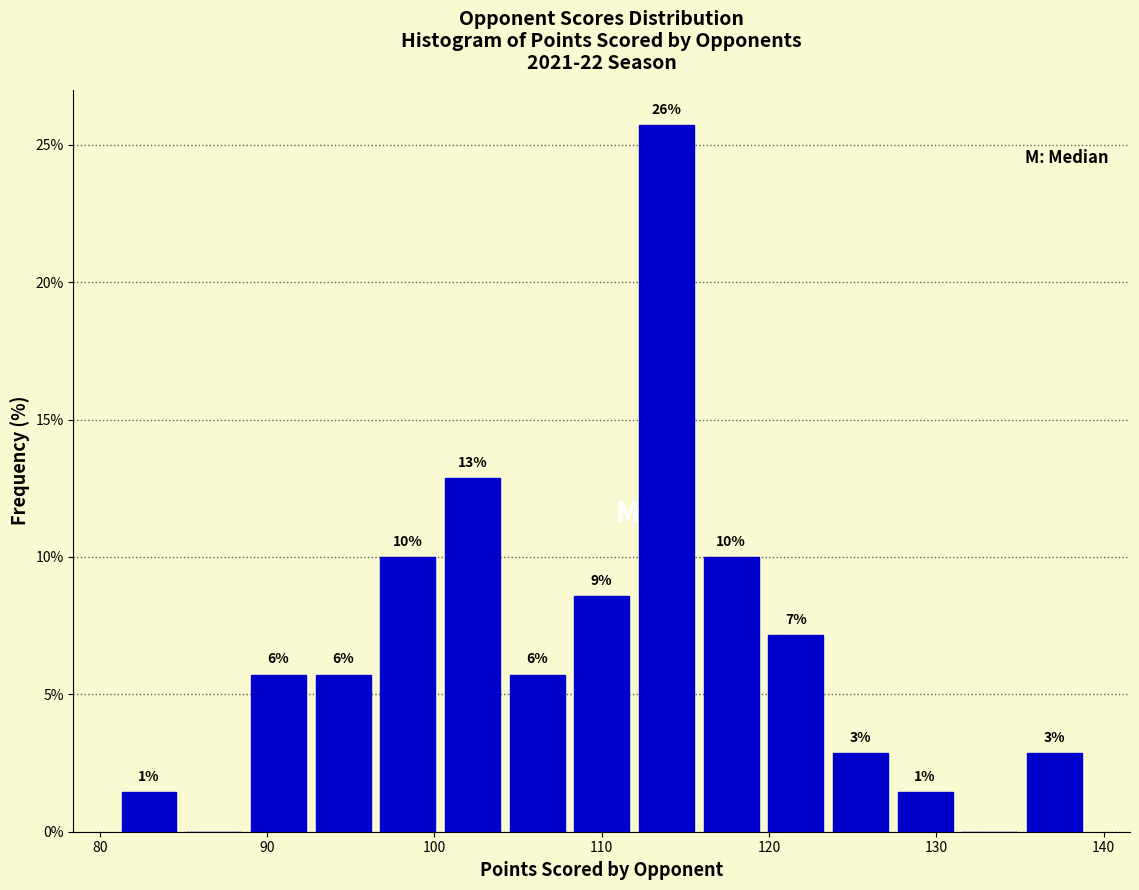

Around what value on the x-axis is the tallest bar? Give the approximate position of its centre, as read against the axis.

114